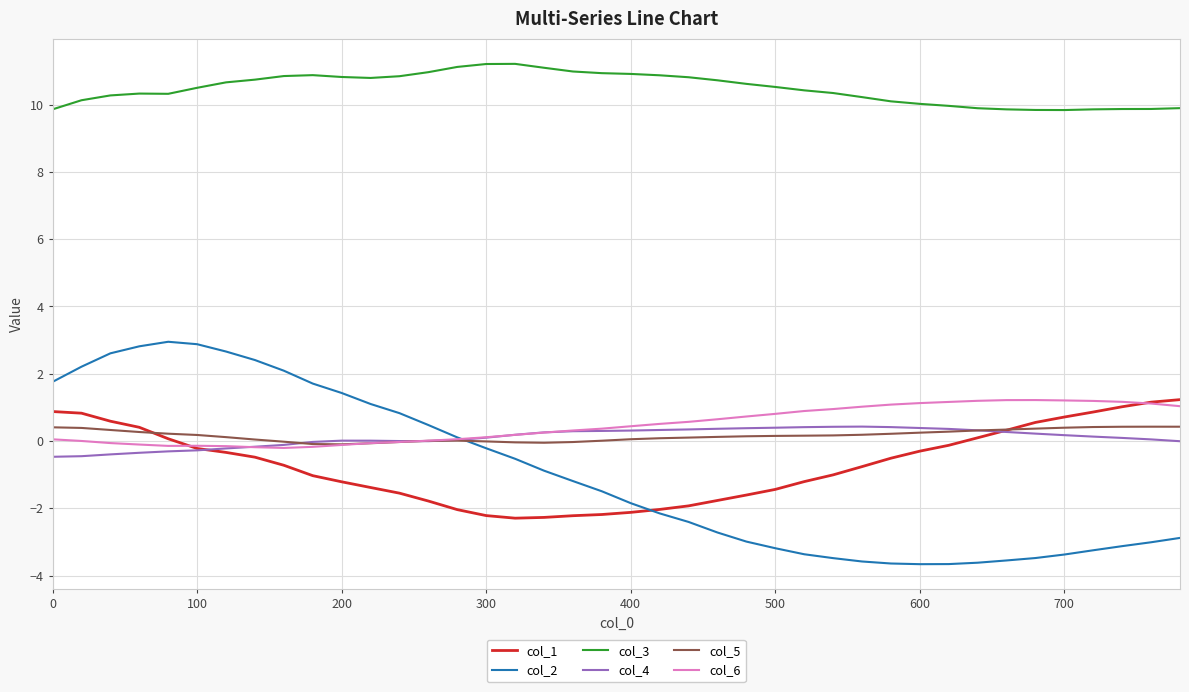

What is the smallest value displayed?

-3.7